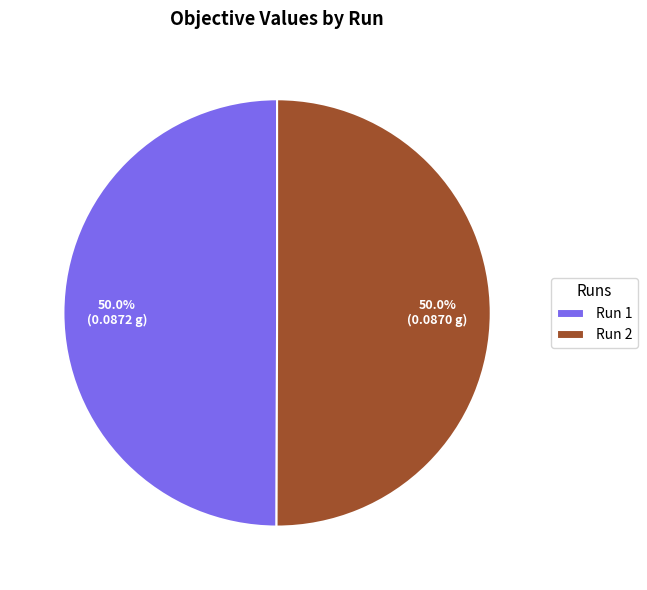

To the nearest percent, what is the average slice percentage?

50%